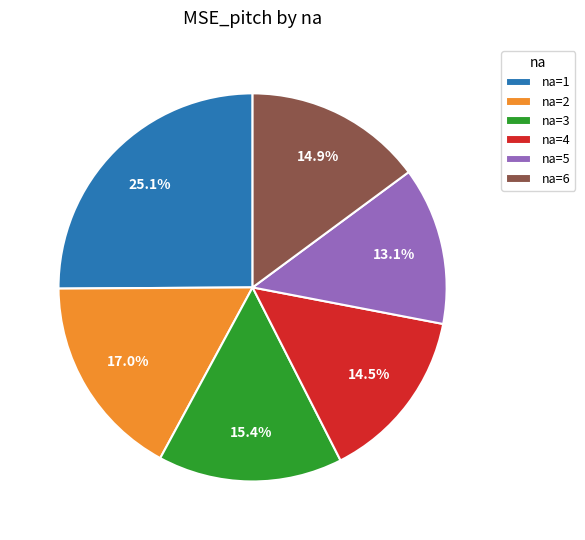

How much of the chart is everything except na=6?

85.1%